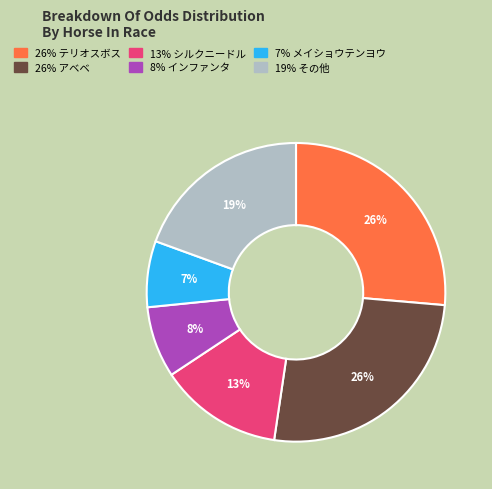

Does any single category account for the majority?

No